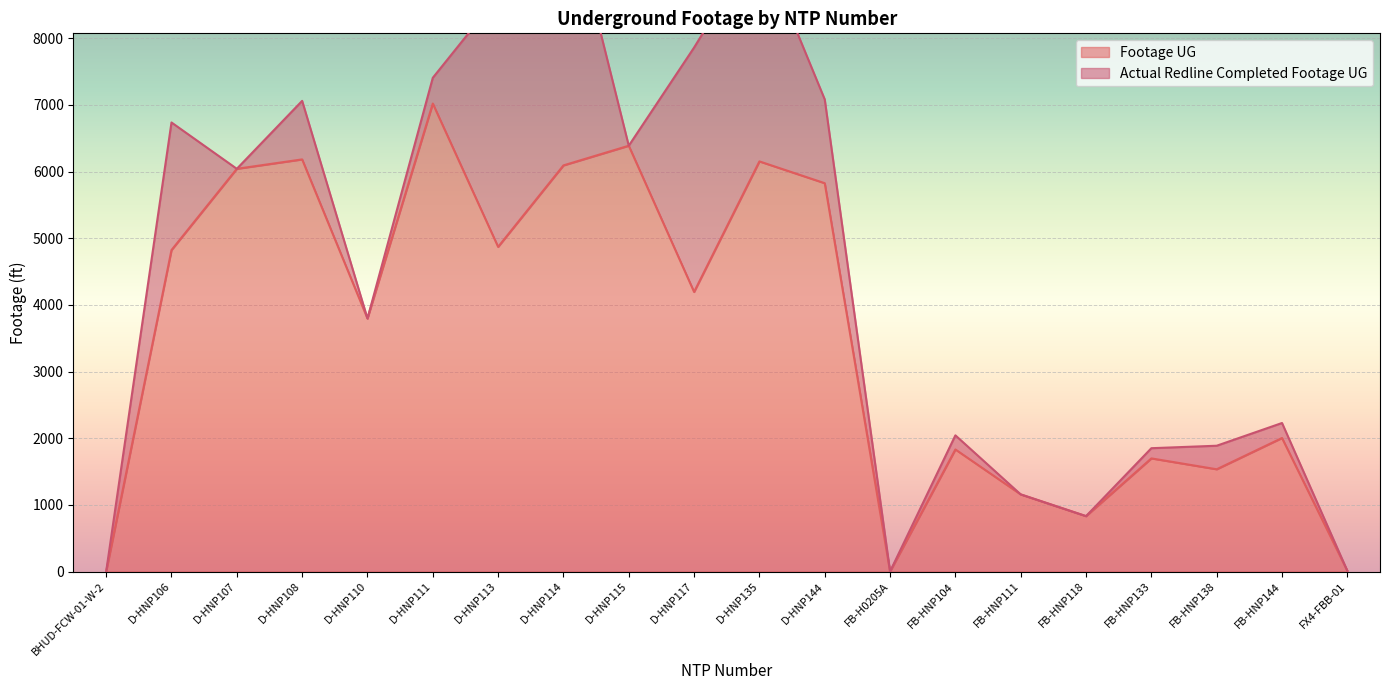

What is the average value?

3522